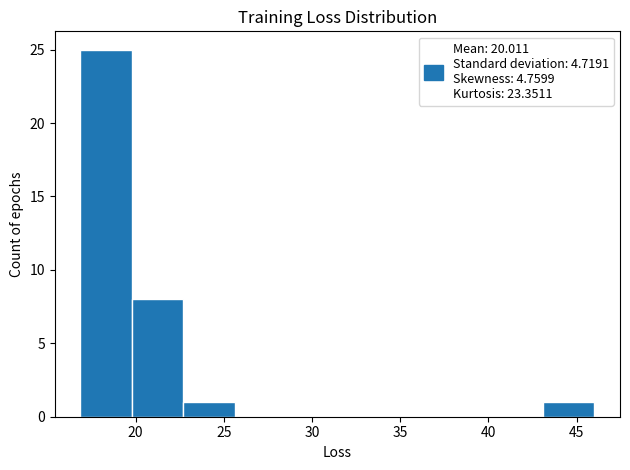

Over which range of the x-axis is the bar tallest?

17.0 to 20.0